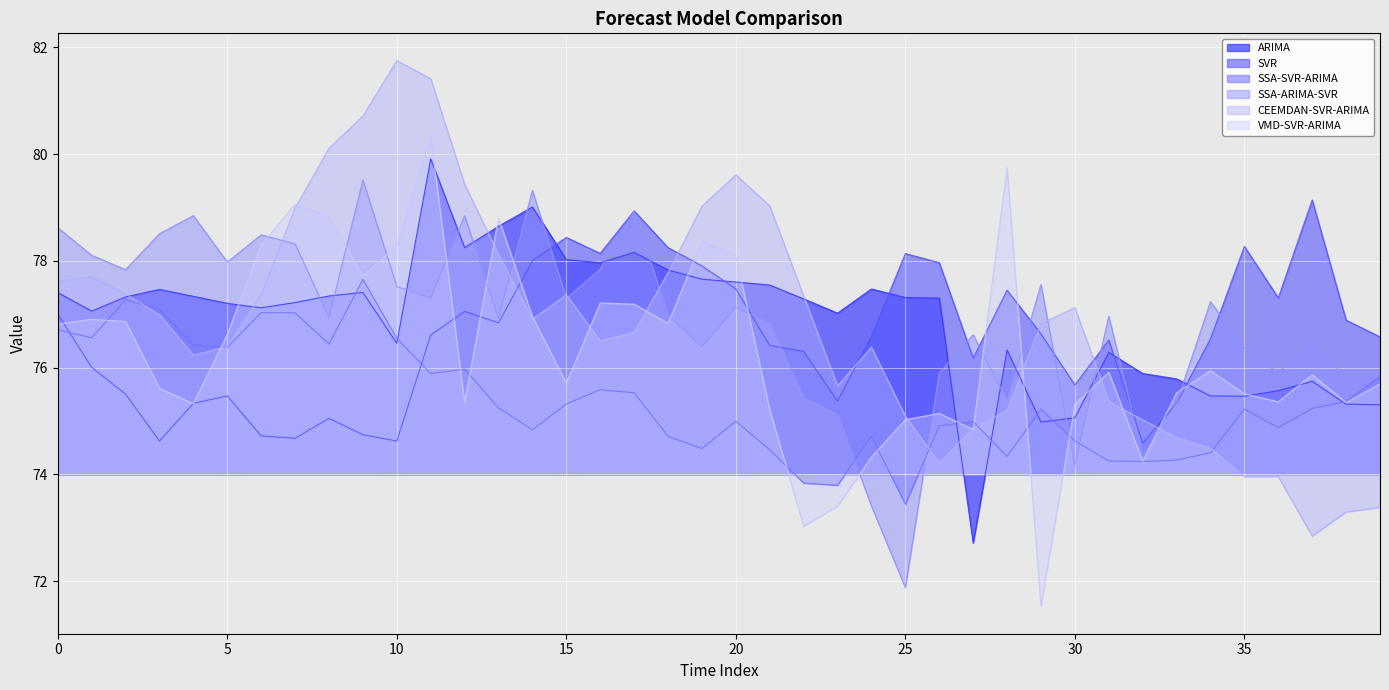

Where is SSA-SVR-ARIMA nearest to the value 75?

20